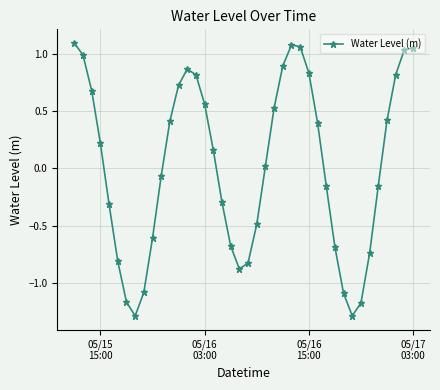

How many values are below zero?

19